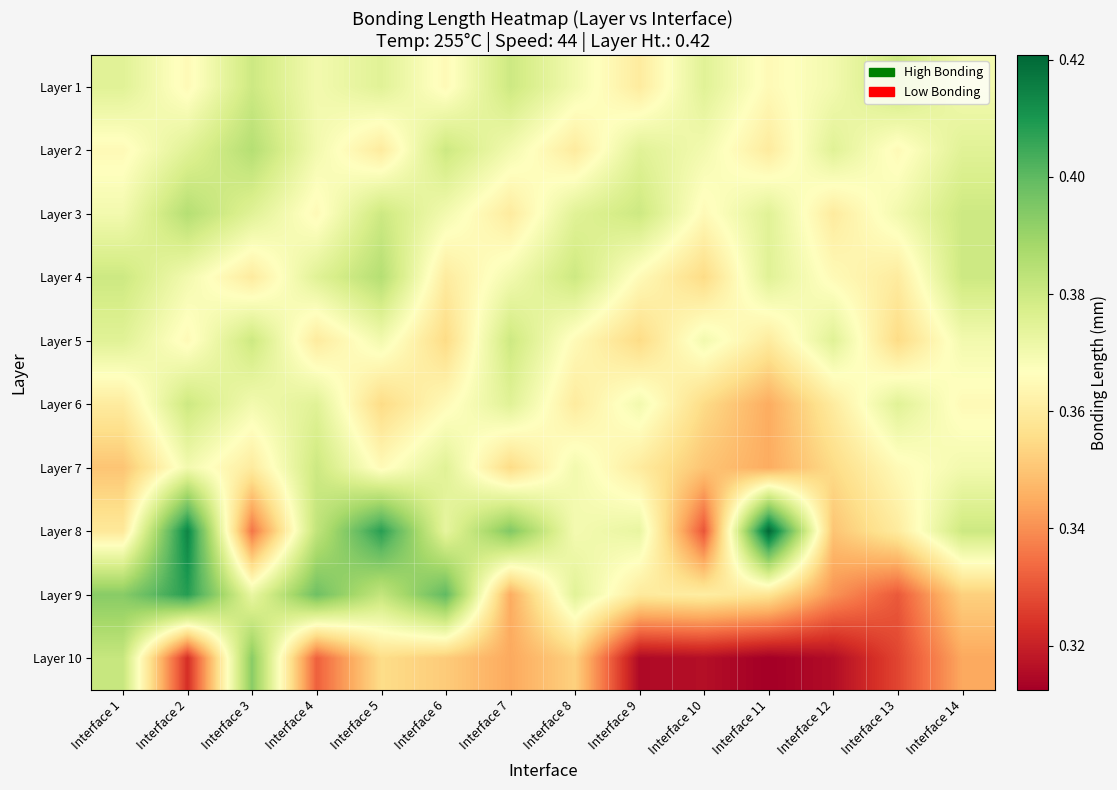

List the series in order of their peak value, lowest first.

Layer 1, Layer 5, Layer 6, Layer 7, Layer 2, Layer 3, Layer 4, Layer 10, Layer 9, Layer 8